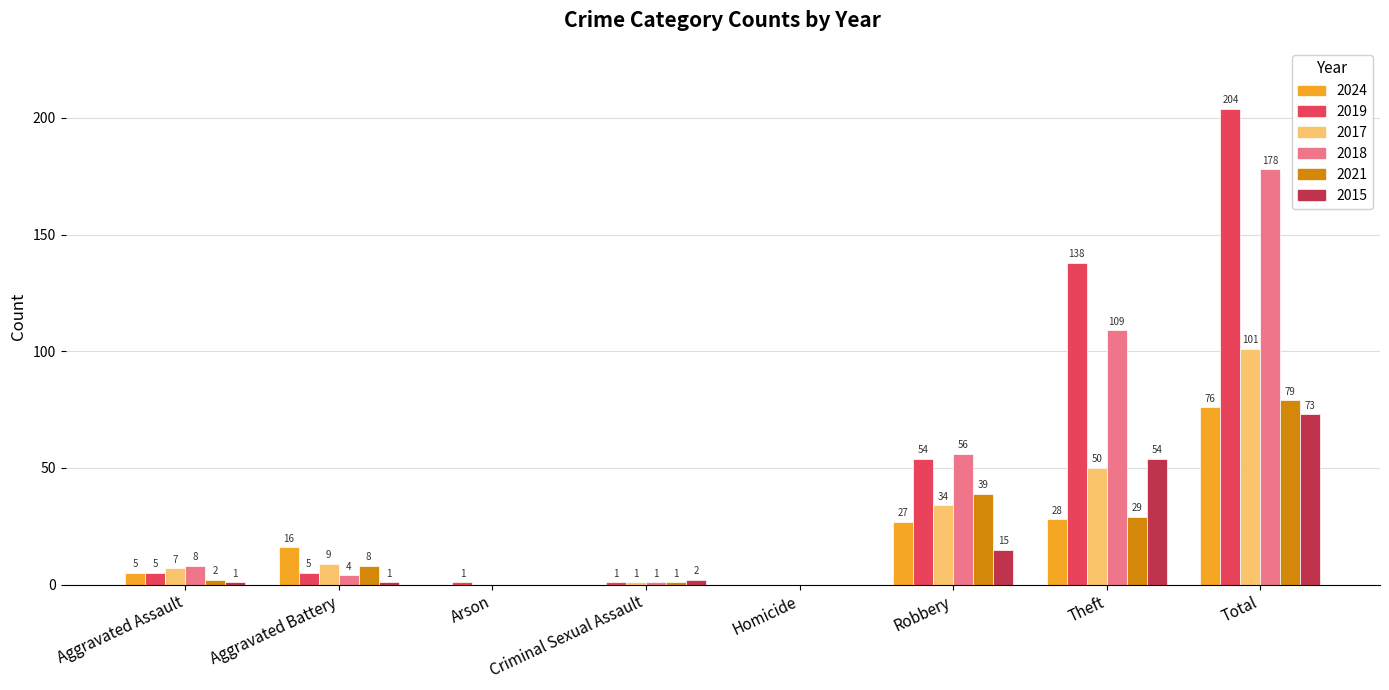

The value of 2024 at Aggravated Assault is 5. True or false?

True